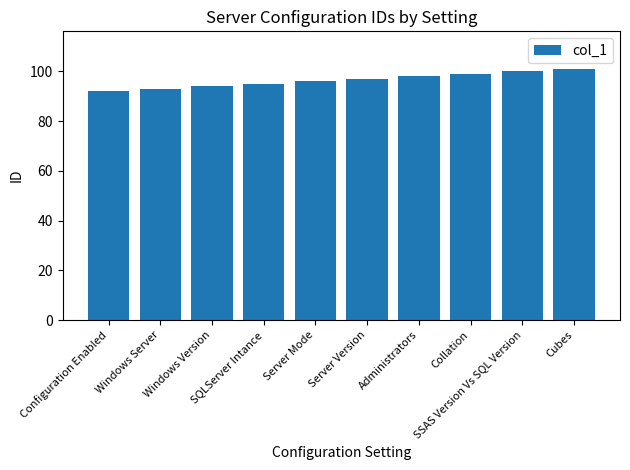

Count the values in the range 94 to 99.

6